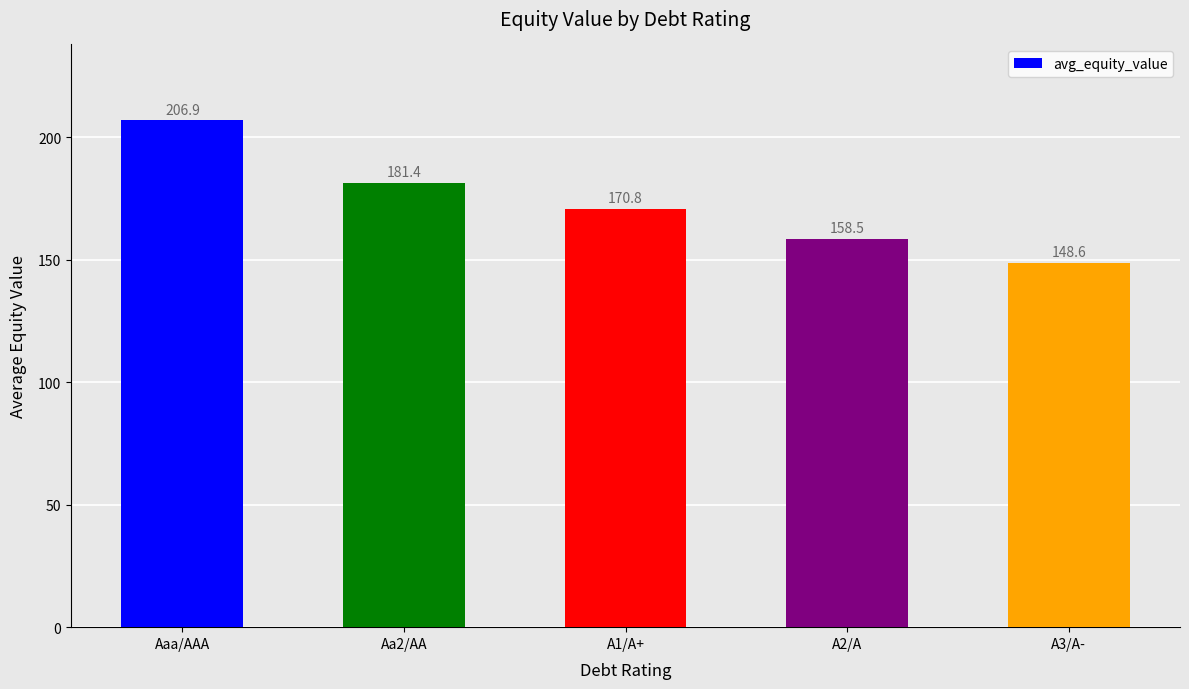

What is the difference between the values at A1/A+ and Aaa/AAA?

36.0